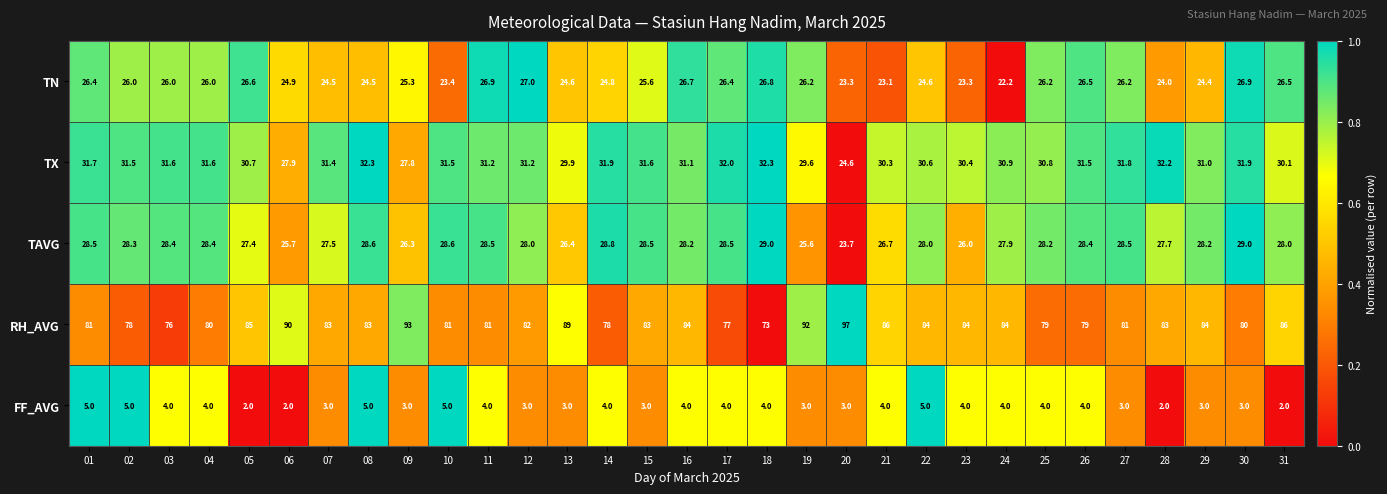

List the series in order of their peak value, lowest first.

FF_AVG, TN, TAVG, TX, RH_AVG